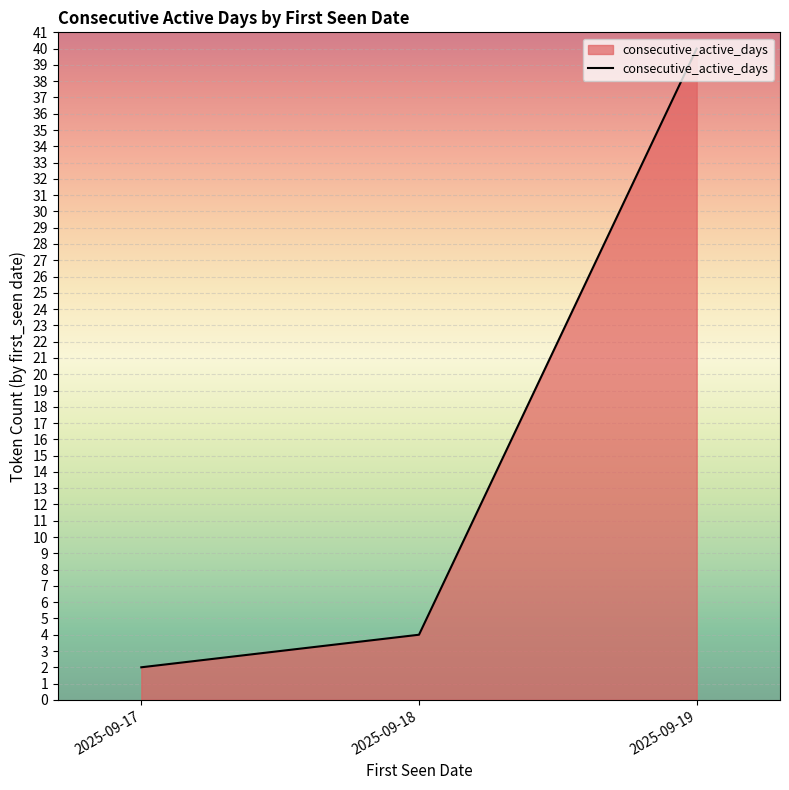

Which category has the lowest value across all series?

2025-09-17